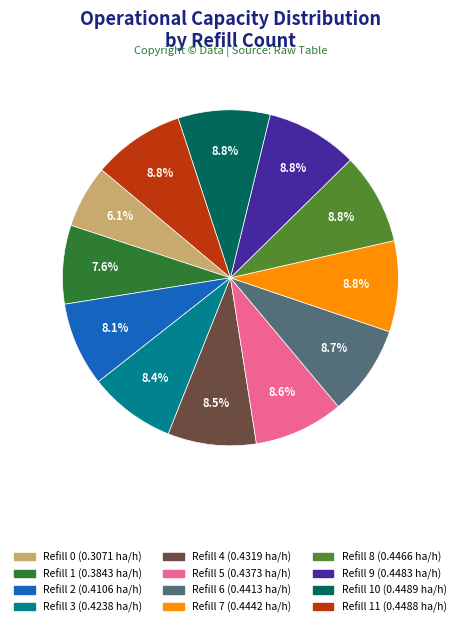

Is there any slice that represents more than half of the pie?

No